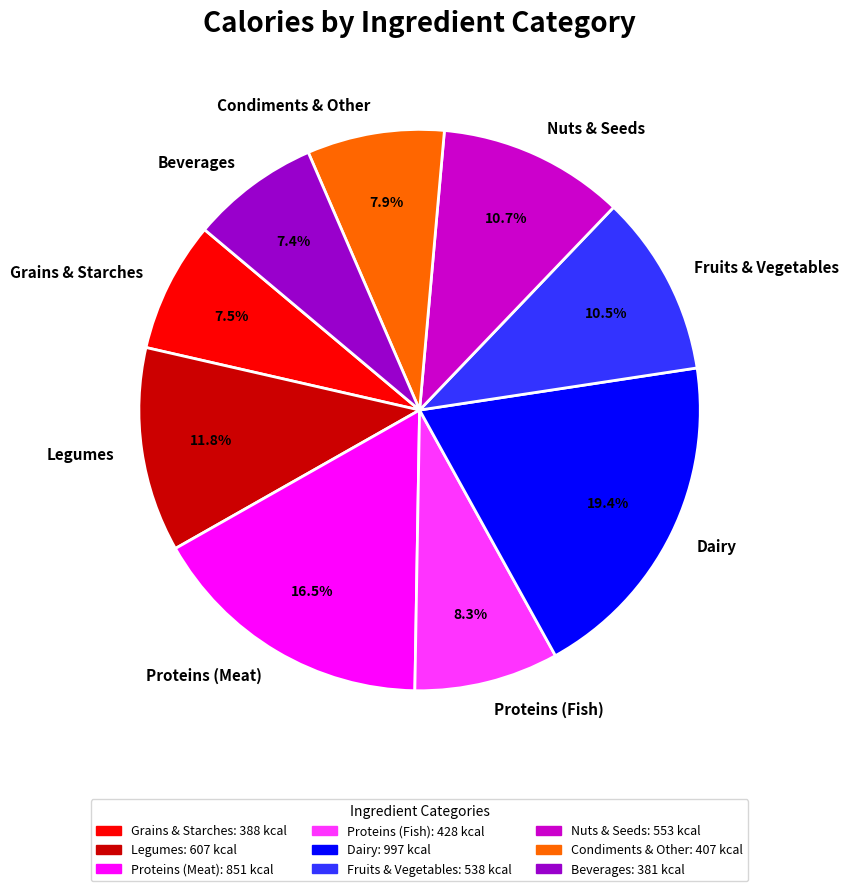

Which slice is the largest?

Dairy